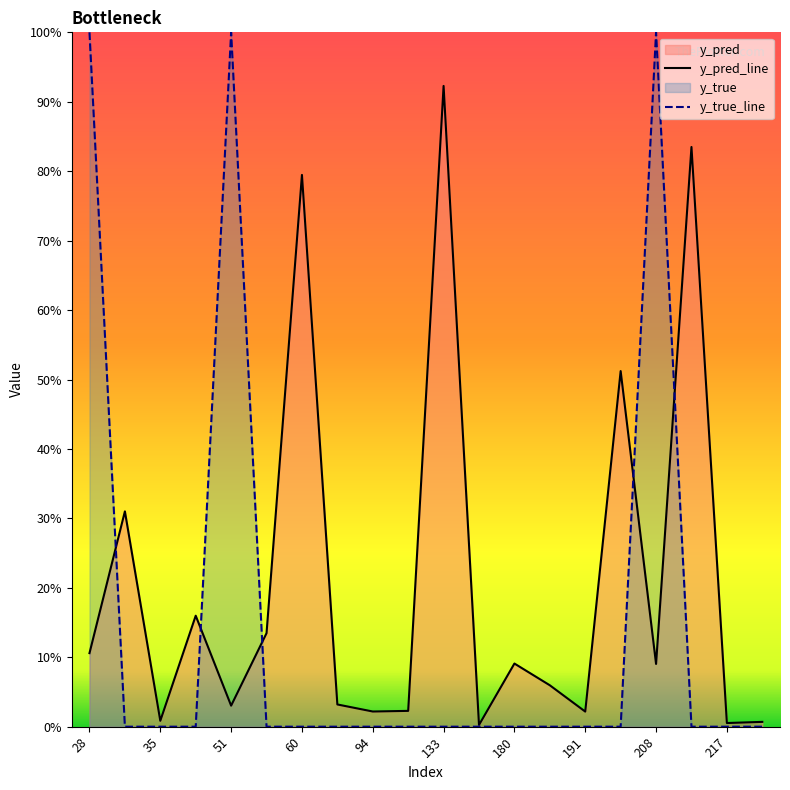

The value of y_pred at 191 is 0.0. True or false?

False